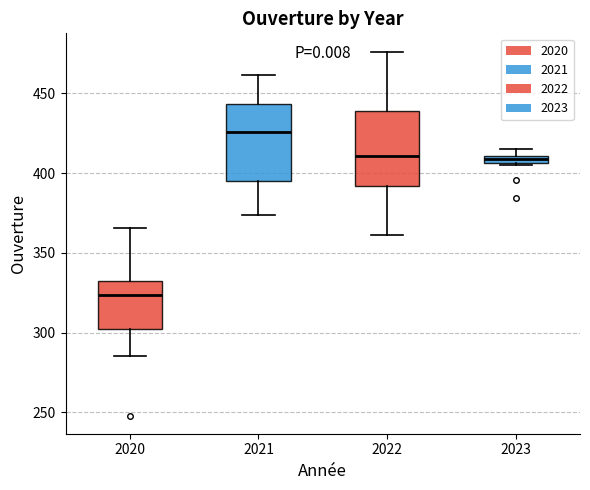

Which box's median line is the lowest?

2020